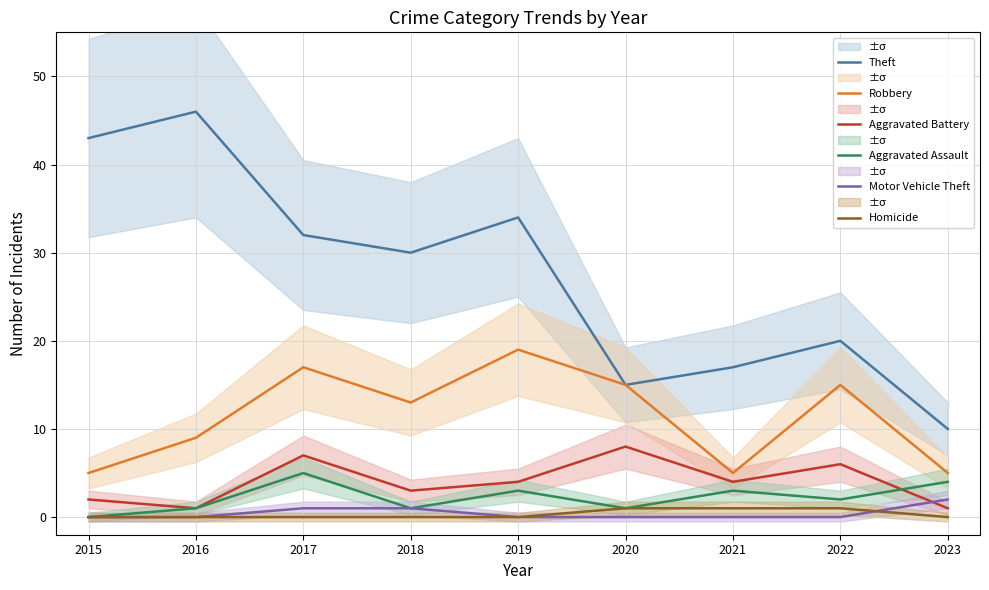

How many categories are shown in the chart?

9